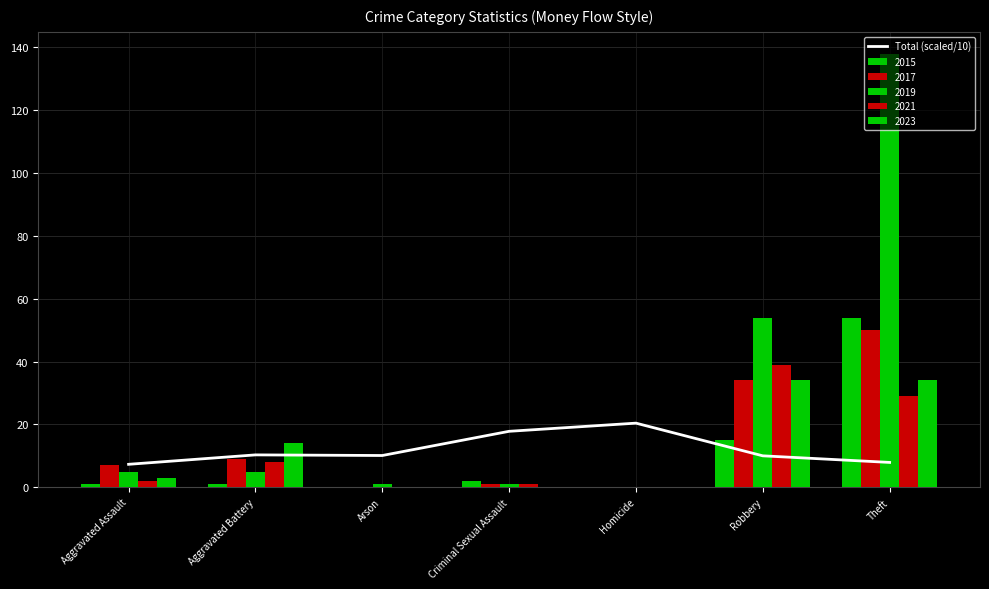

Read the value at Robbery.

10.0